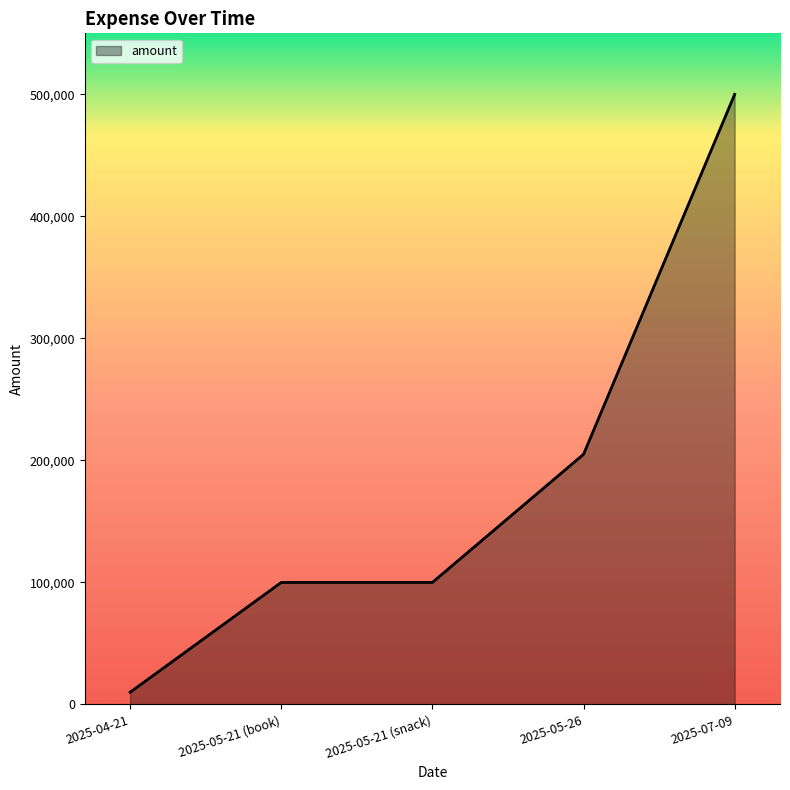

Is it true that the value at 2025-05-26 is 58864?

False